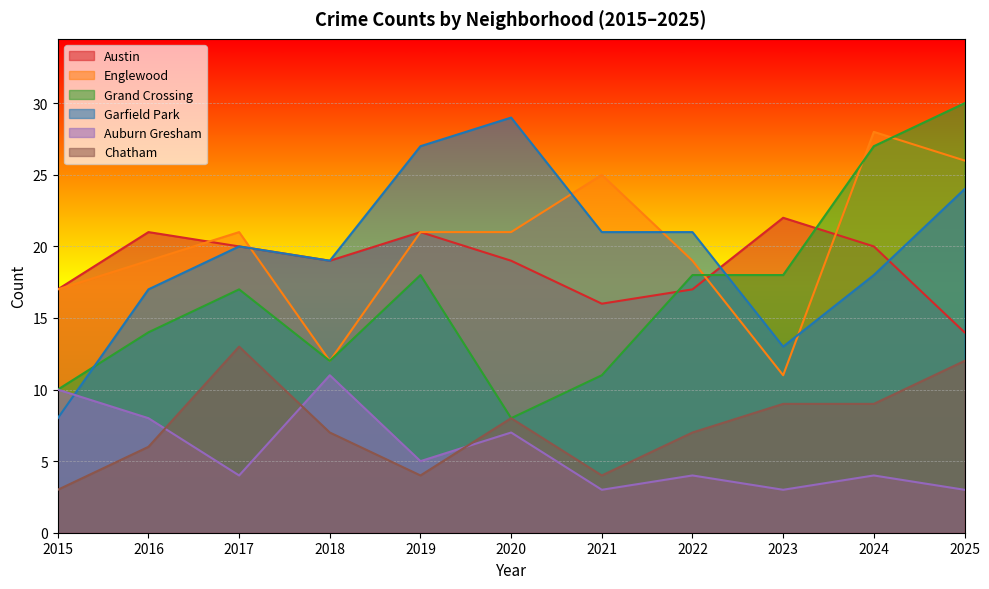

What is the difference between the second highest and minimum values in the Garfield Park series?

19